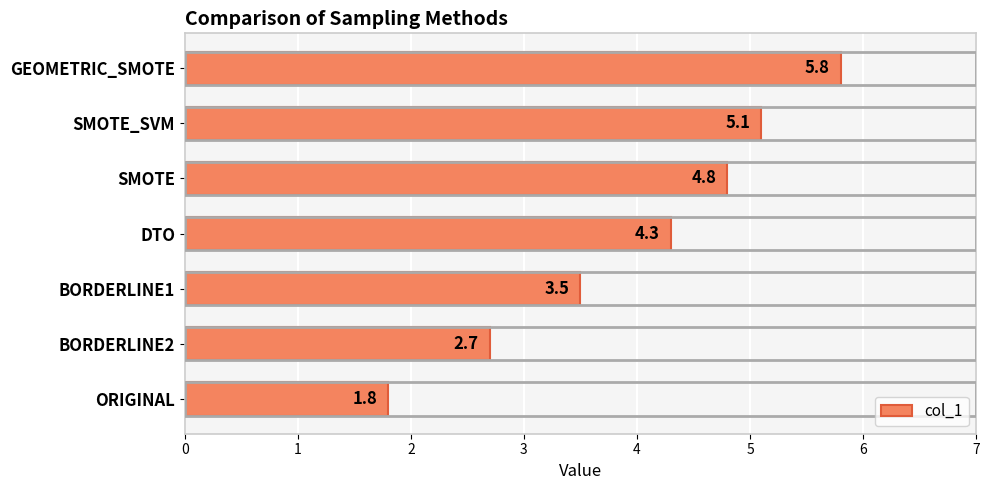

Read the value at SMOTE_SVM.

5.1